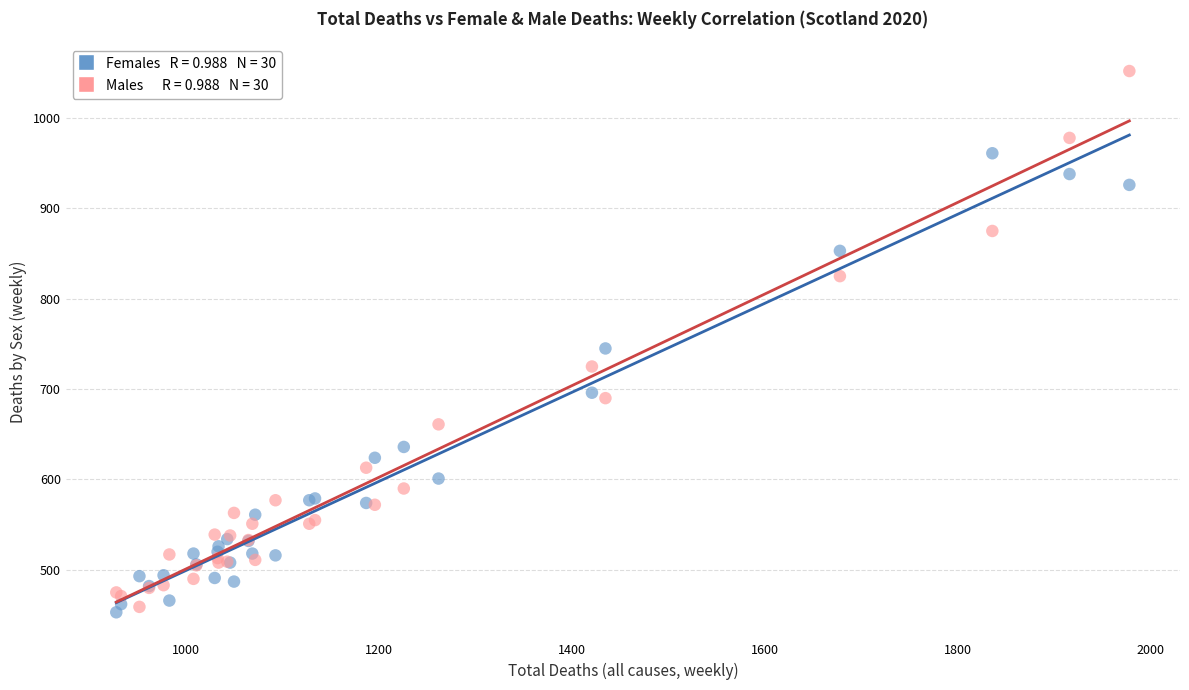

Across all series, what Y value is closest to 752?

745